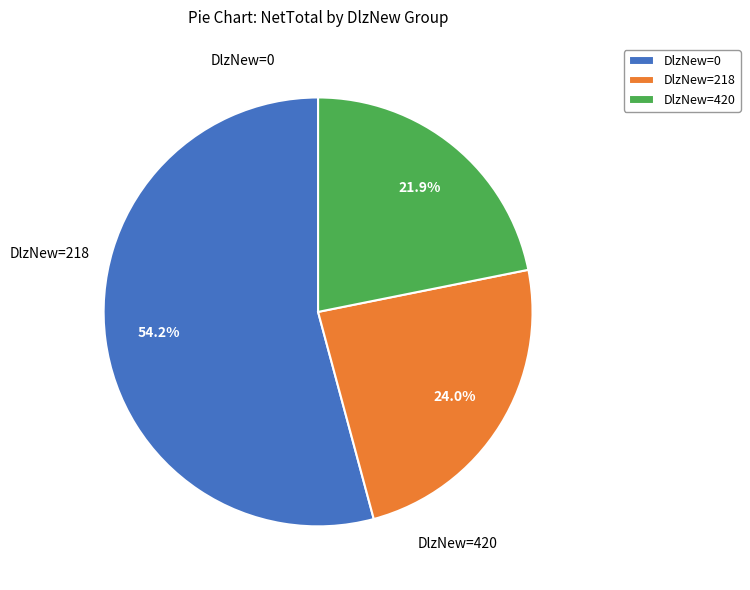

What is the total percentage of DlzNew=218 and DlzNew=0?

78.1%